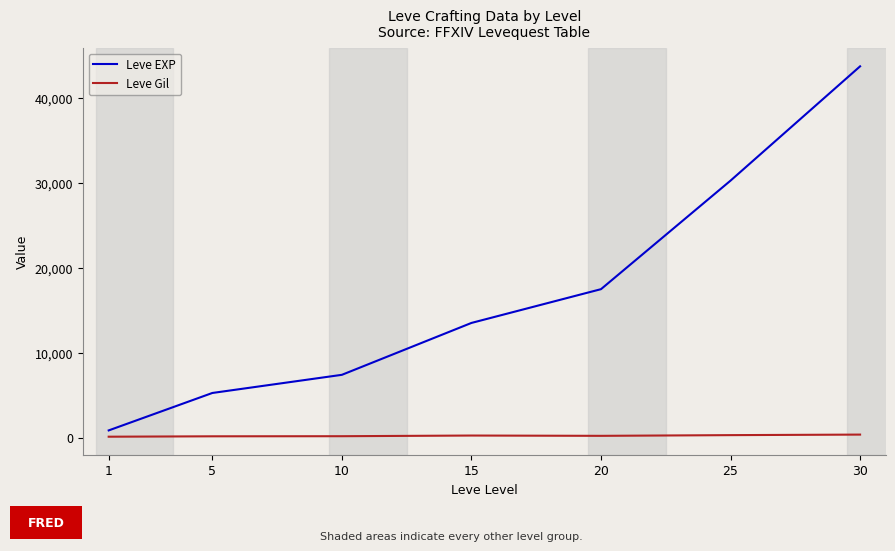

What is the average value of the Leve Gil series?

223.5